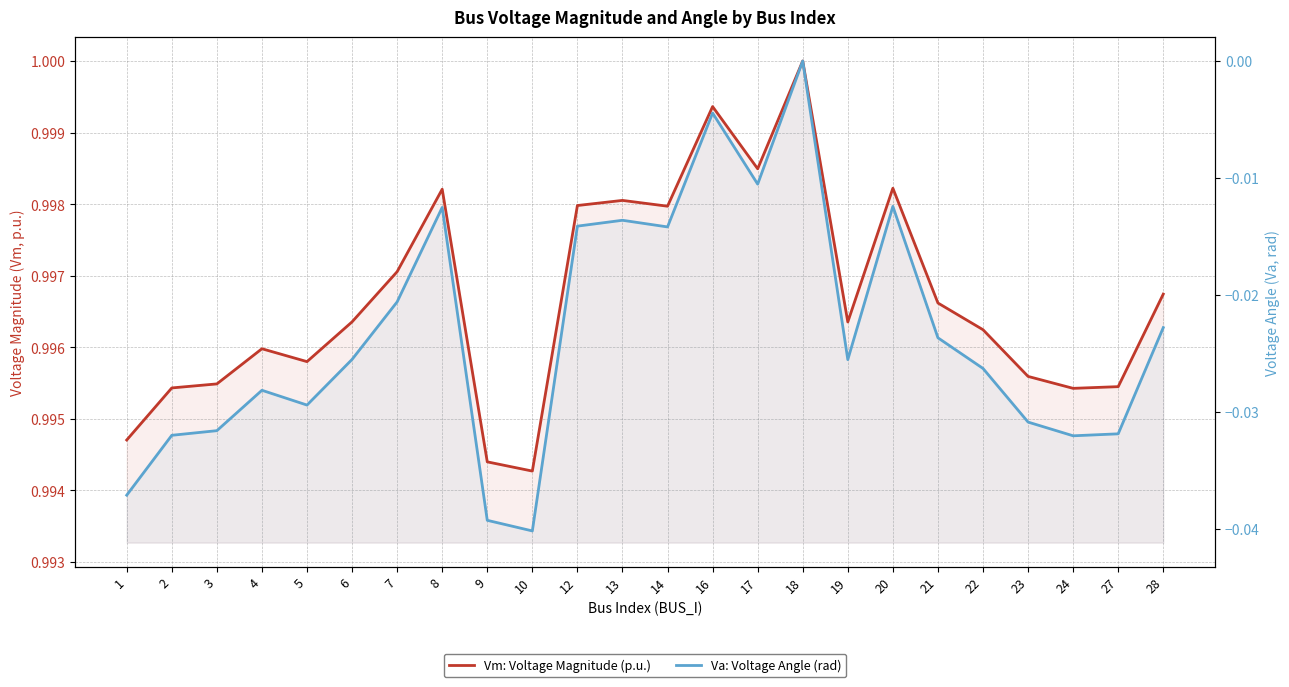

What is the value of the Vm: Voltage Magnitude (p.u.) point at the 20th from the left?

1.0